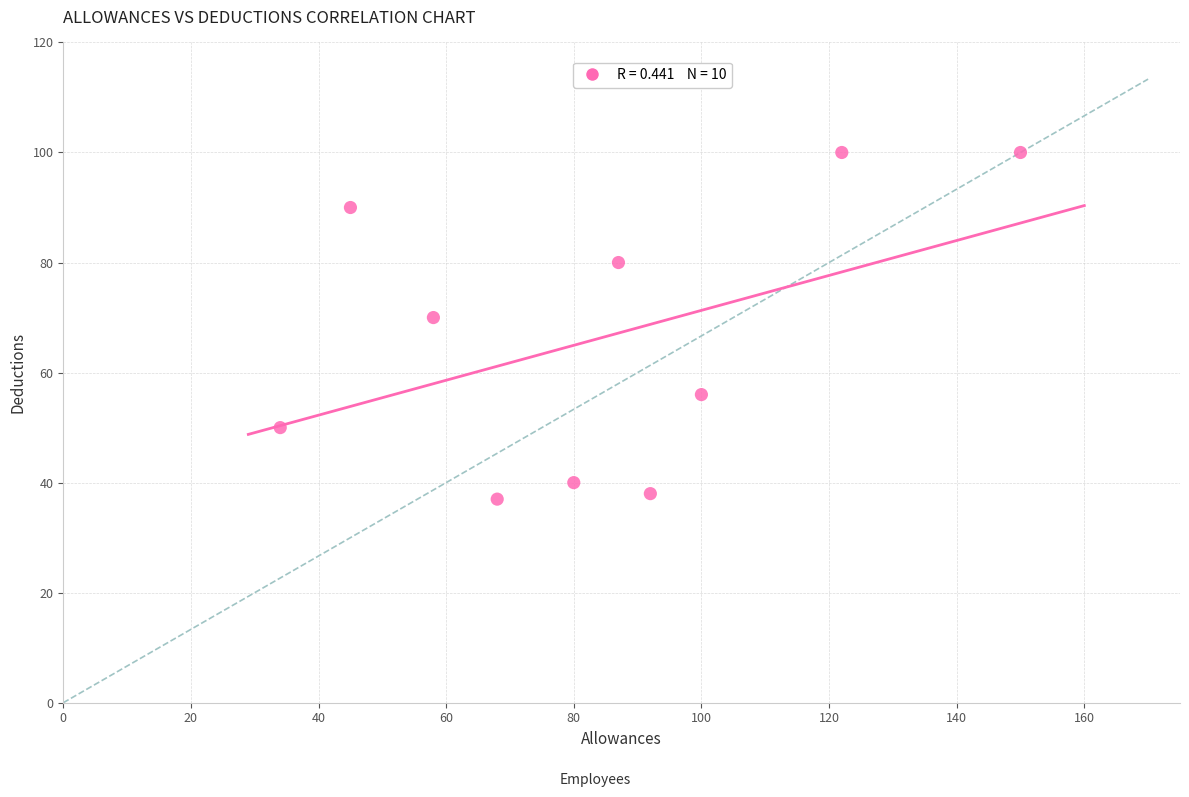

What Y value in the scatter plot is closest to 68?

70